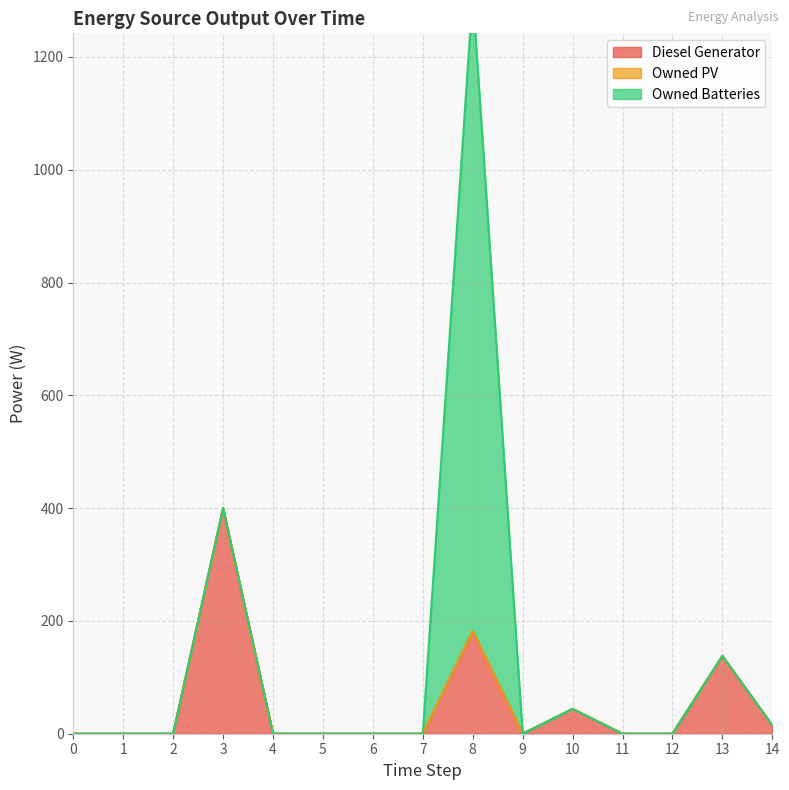

Which category has the highest value across all series?

8